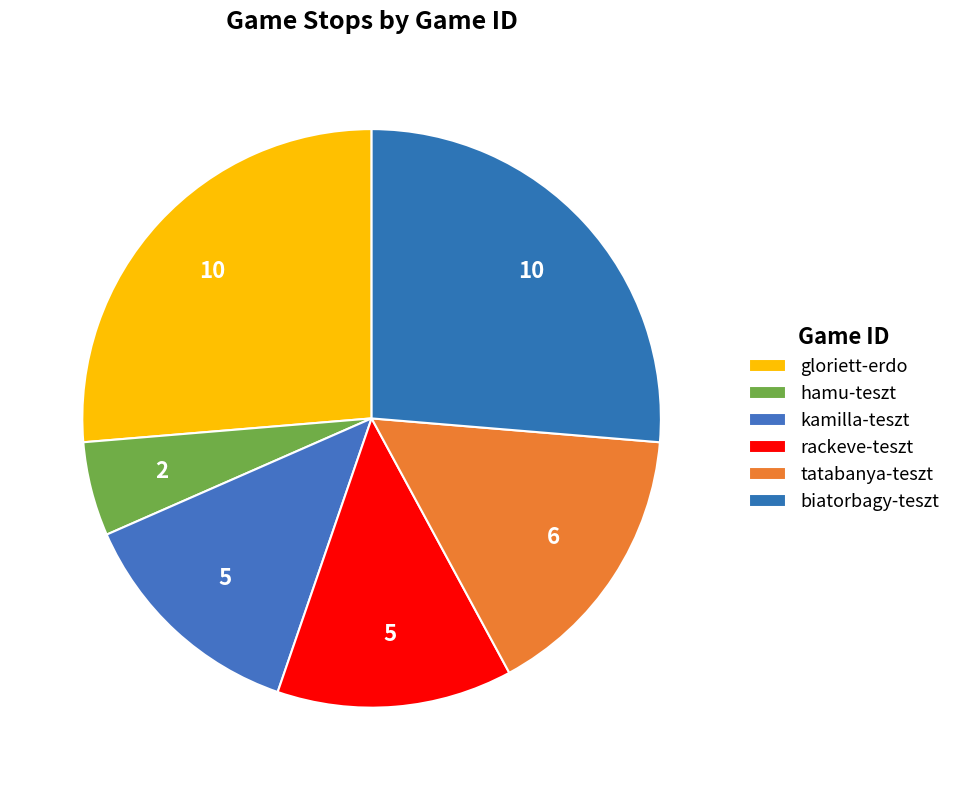

Count the number of slices in the pie.

6